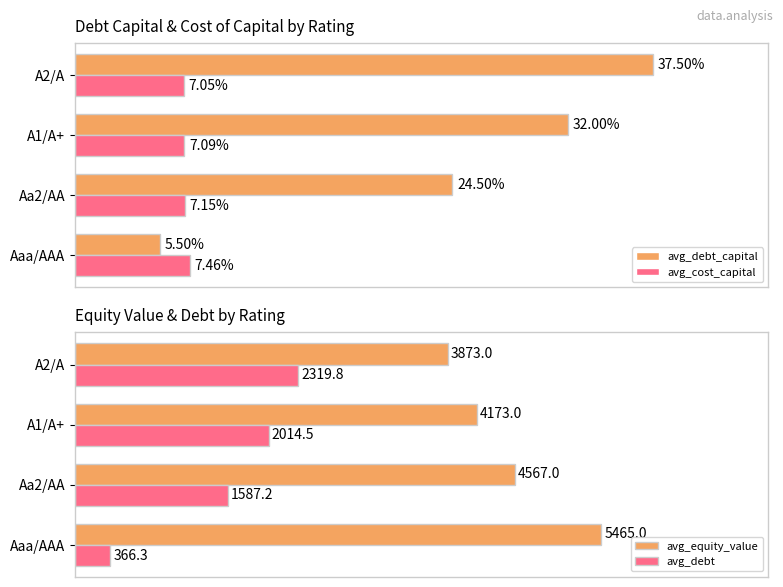

List the labels in order of avg_equity_value value, largest first.

Aaa/AAA, Aa2/AA, A1/A+, A2/A